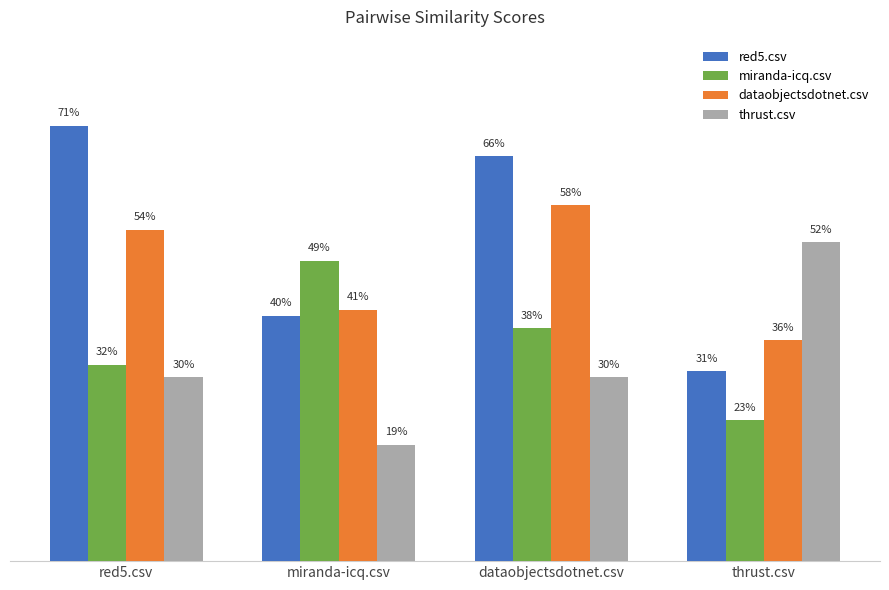

What is the value of the miranda-icq.csv bar at the 2nd from the left?

0.5